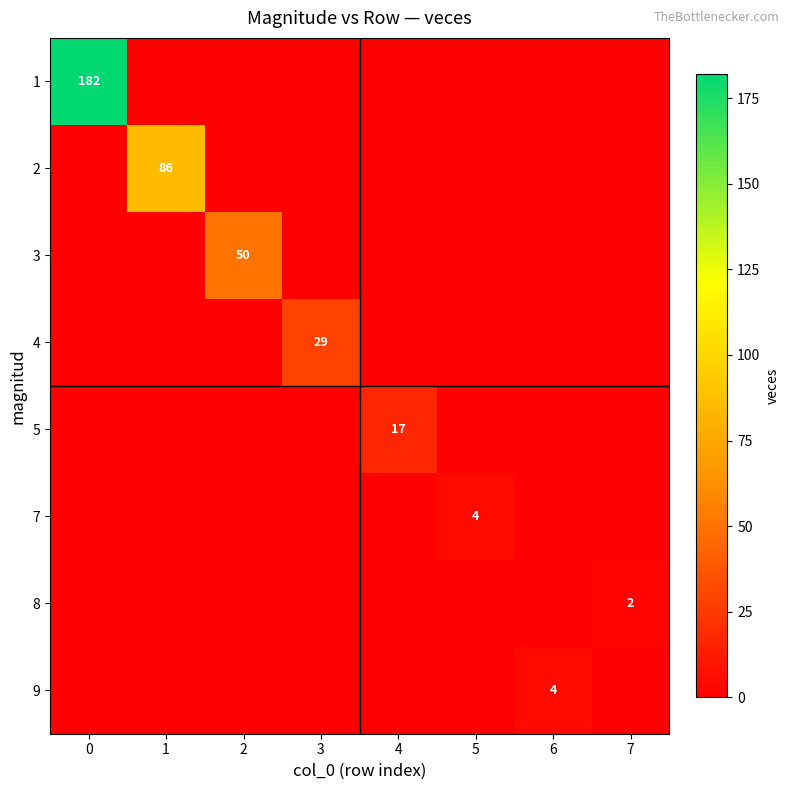

What is the spread (max minus min) of values at 3?

29